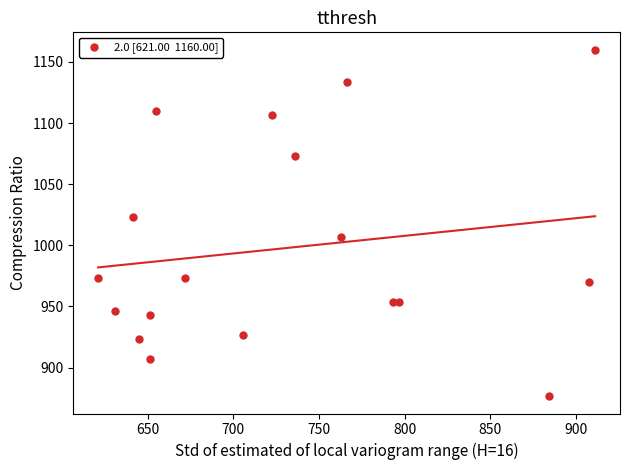

What is the range of X values (max minus min)?

290.2